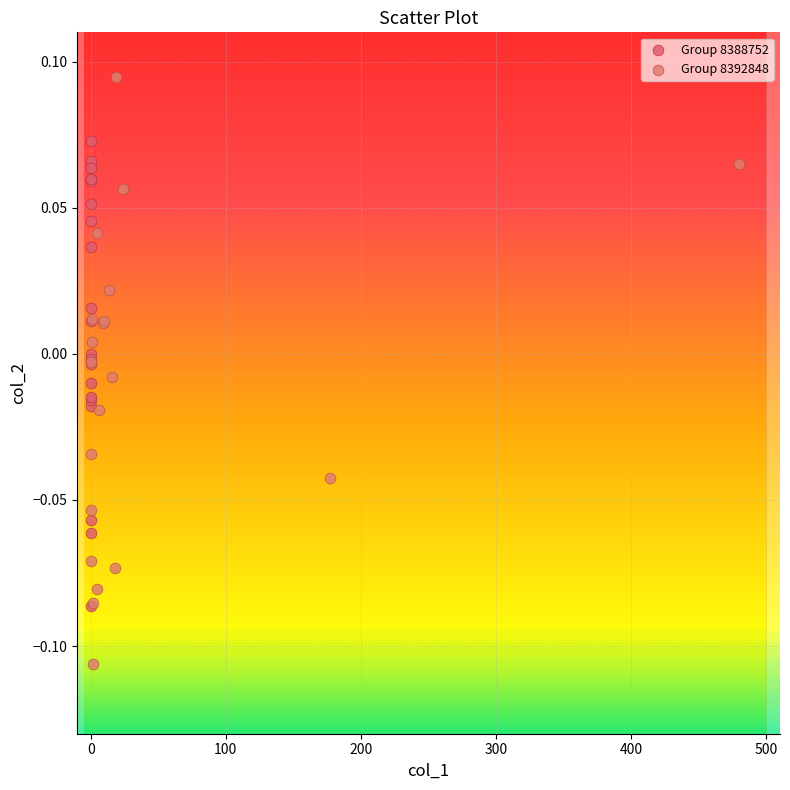

Which series contains the lowest Y value?

Group 8392848